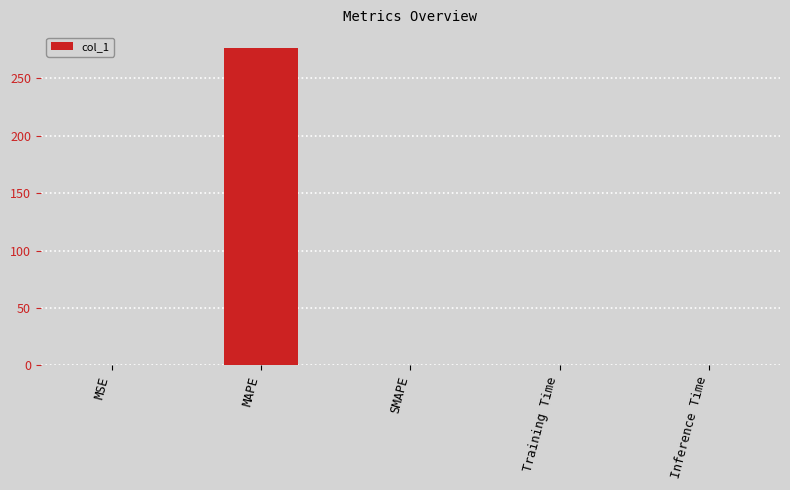

Which has a higher value, MAPE or Inference Time?

MAPE